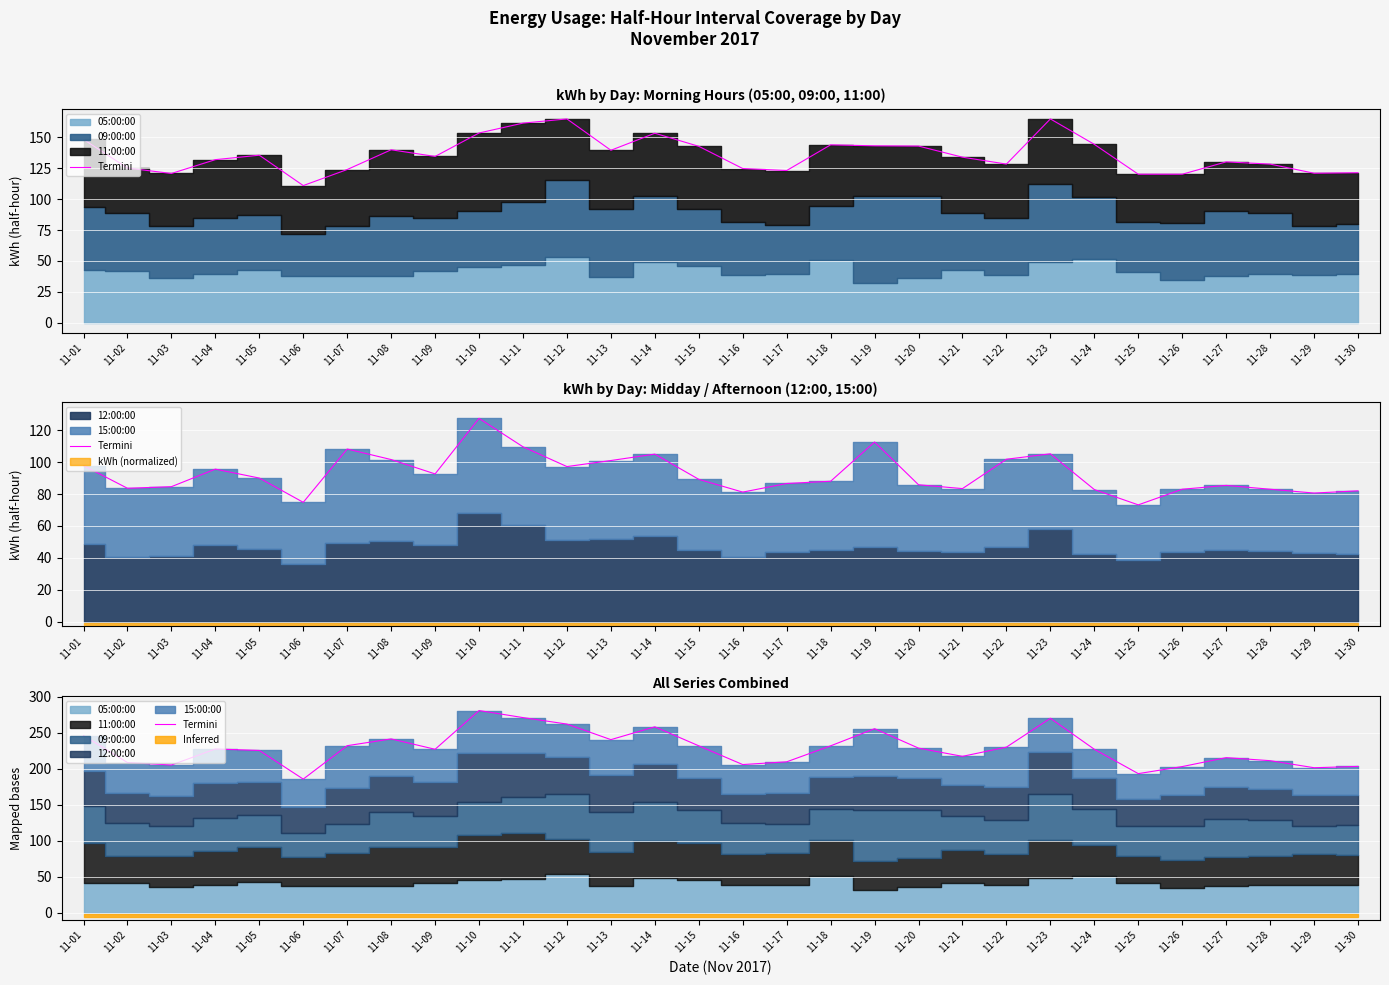

Rank the categories by value from lowest to highest.

11-06, 11-25, 11-29, 11-26, 11-30, 11-03, 11-16, 11-02, 11-17, 11-28, 11-27, 11-21, 11-05, 11-24, 11-09, 11-04, 11-20, 11-22, 11-15, 11-18, 11-07, 11-13, 11-08, 11-01, 11-19, 11-14, 11-12, 11-23, 11-11, 11-10